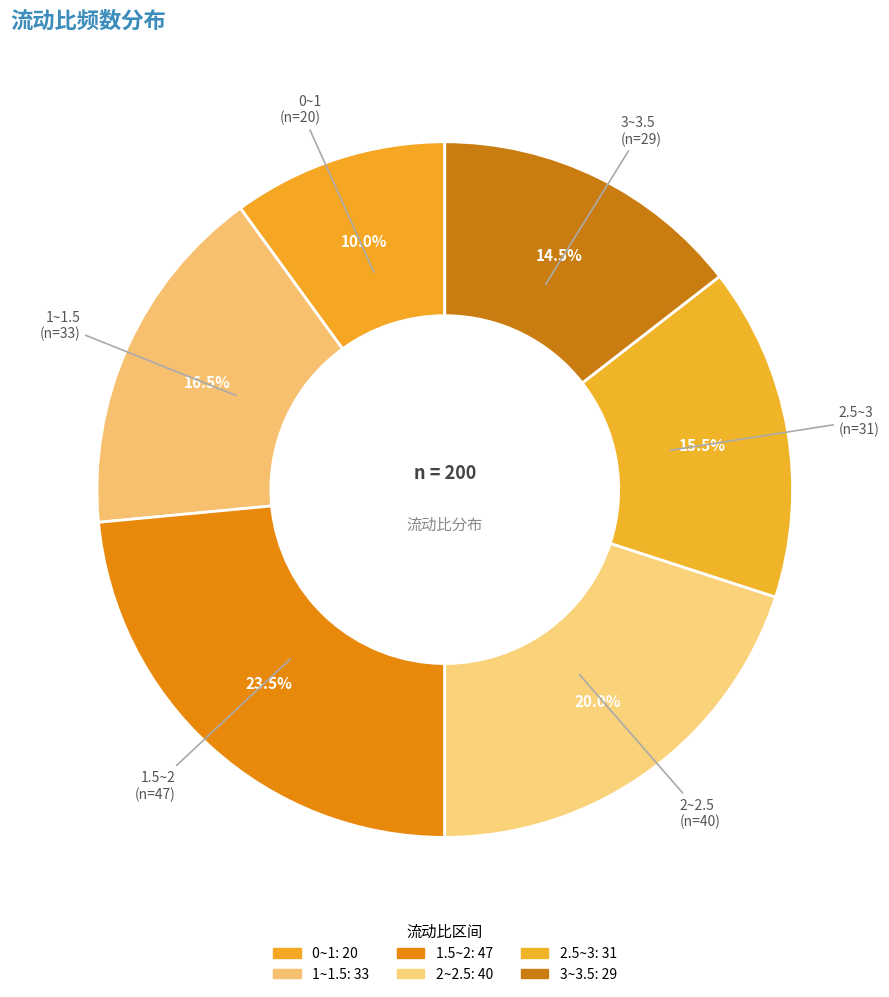

What is the total percentage of 2~2.5 and 1.5~2?

43.5%